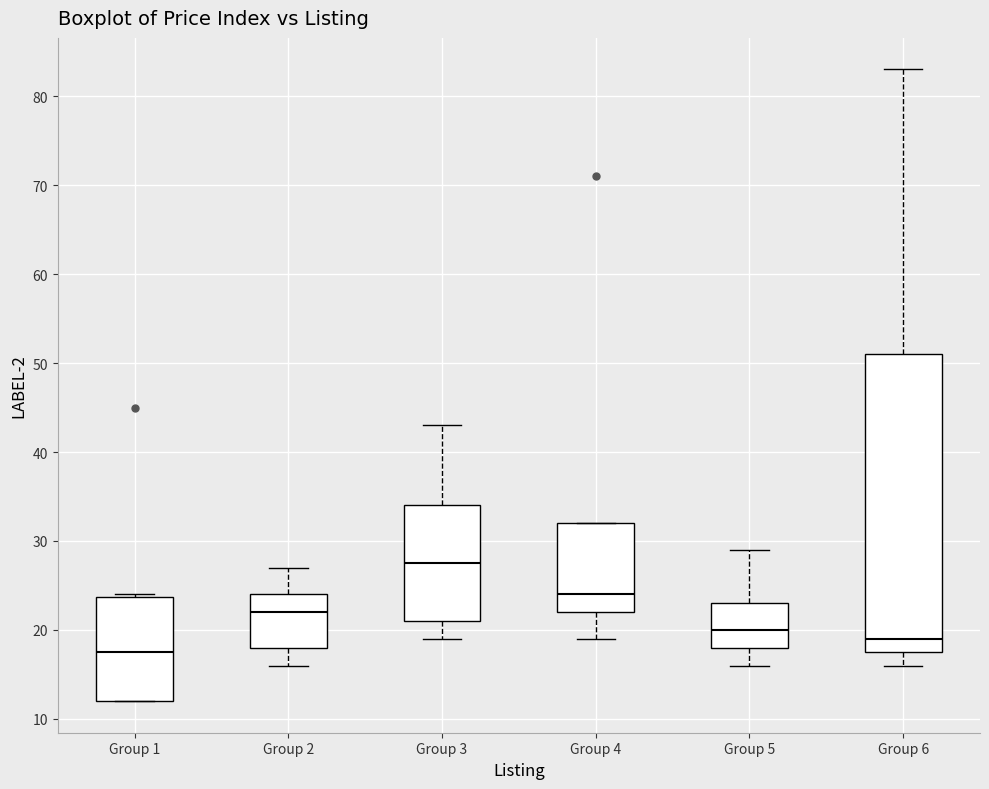

Reading left to right, transcribe this box plot: for each box, give where its median line is, the range the box spans, and where its two whiskers end, as read against the y-axis. The values are not printed on the chart, so give them approximately, as read against the axis.

Group 1: median 18, box 12 to 24, whiskers 12 to 24
Group 2: median 22, box 18 to 24, whiskers 16 to 27
Group 3: median 28, box 21 to 34, whiskers 19 to 43
Group 4: median 24, box 22 to 32, whiskers 19 to 32
Group 5: median 20, box 18 to 23, whiskers 16 to 29
Group 6: median 19, box 18 to 51, whiskers 16 to 83